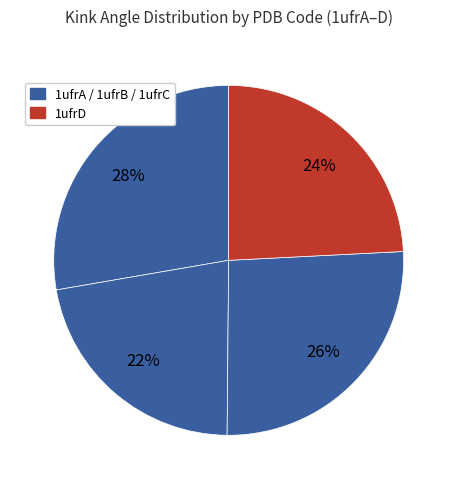

Which slice is the largest?

28%